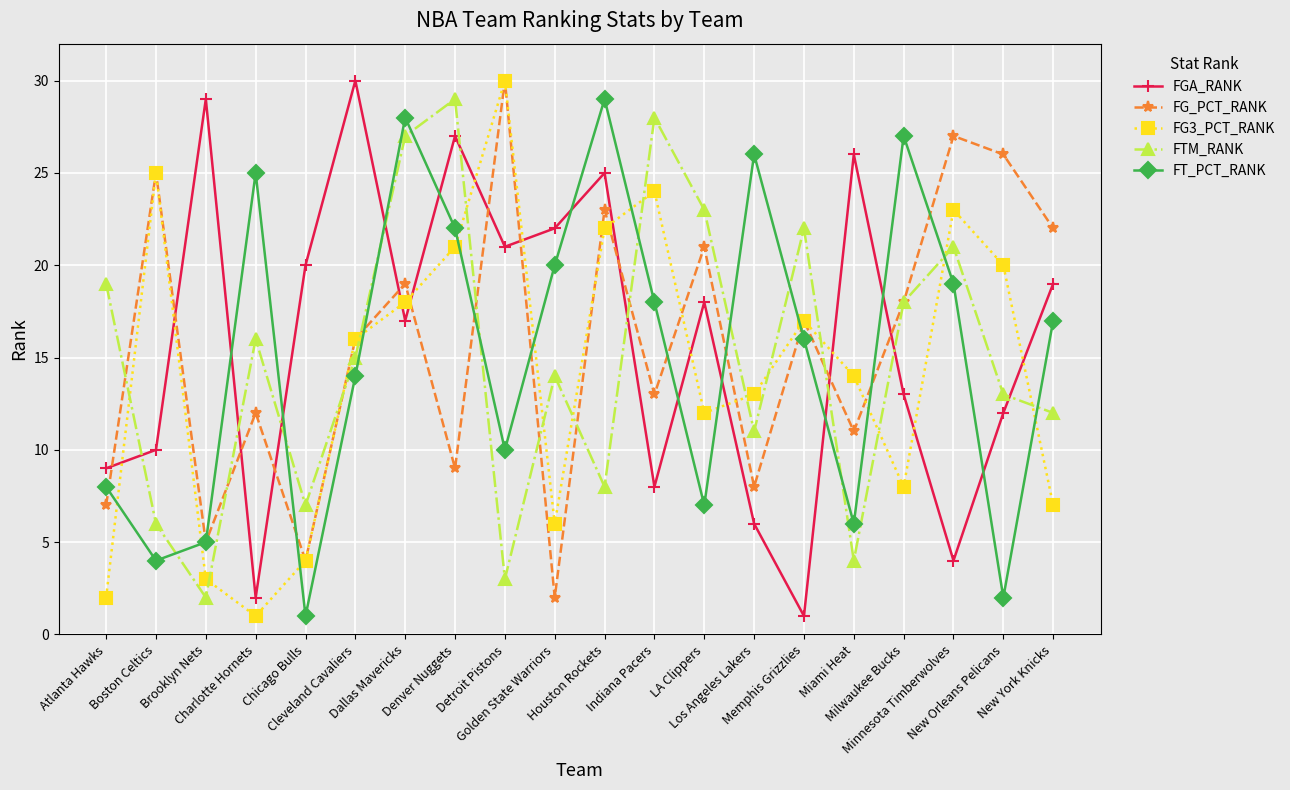

What is the maximum value shown in the chart?

30